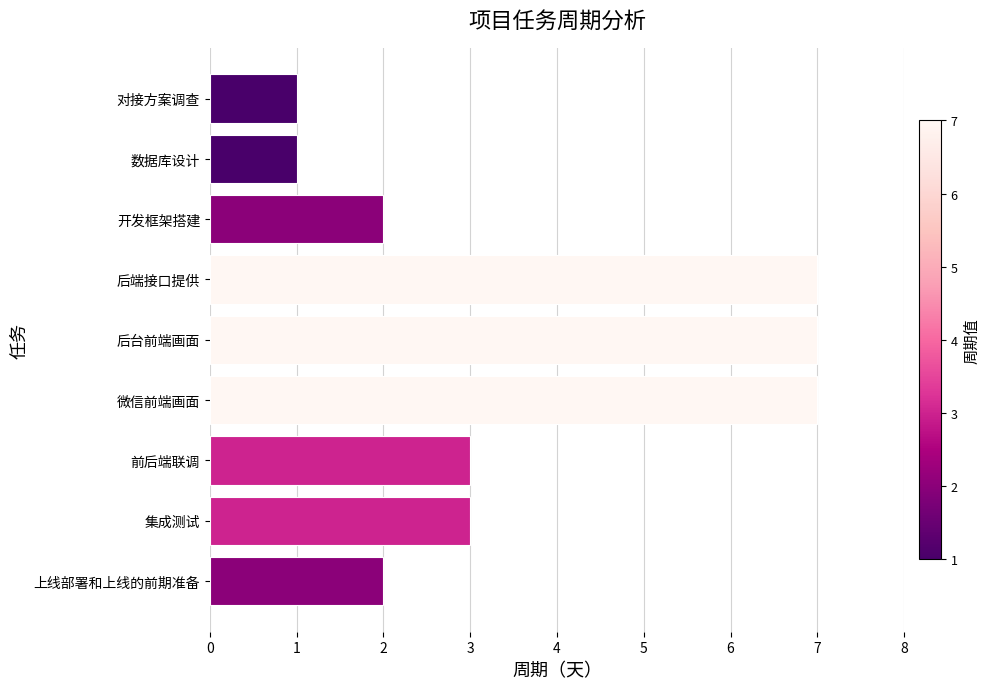

What value does the data have at 集成测试?

3